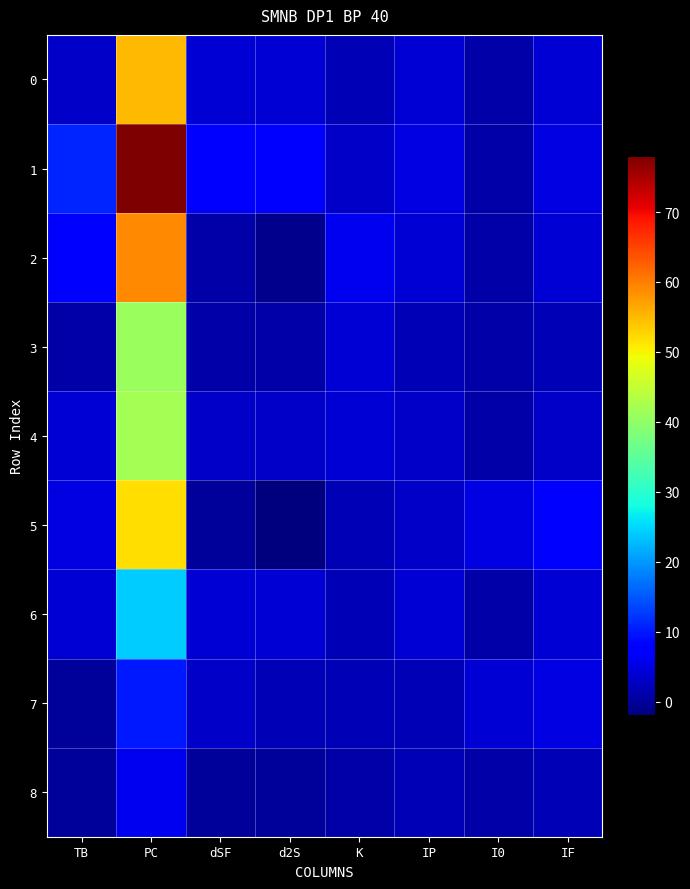

Reading right to left, what are all the values shown in this chart?

0: IF=4	I0=1	IP=4	K=2	d2S=4	dSF=4	PC=55	TB=3
1: IF=5	I0=1	IP=5	K=3	d2S=7	dSF=7	PC=78	TB=11
2: IF=4	I0=1	IP=4	K=6	d2S=-1	dSF=1	PC=59	TB=7
3: IF=2	I0=1	IP=2	K=4	d2S=1	dSF=1	PC=41	TB=1
4: IF=3	I0=1	IP=3	K=4	d2S=3	dSF=3	PC=42	TB=4
5: IF=7	I0=5	IP=3	K=2	d2S=-2	dSF=0	PC=52	TB=5
6: IF=4	I0=1	IP=4	K=2	d2S=4	dSF=4	PC=24	TB=4
7: IF=5	I0=4	IP=2	K=2	d2S=2	dSF=3	PC=10	TB=0
8: IF=2	I0=1	IP=2	K=1	d2S=0	dSF=0	PC=6	TB=0